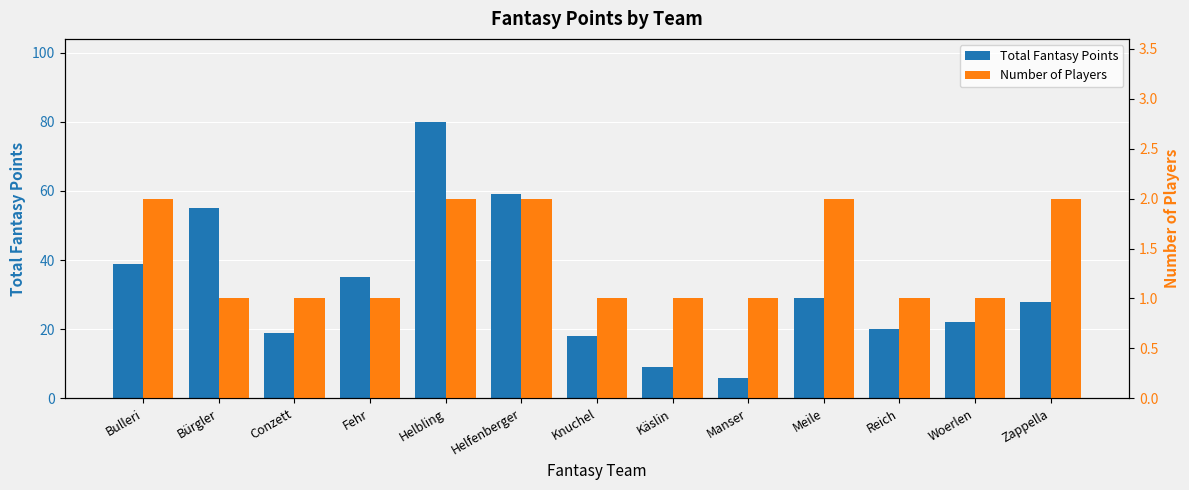

What is the sum of the Number of Players values at Zappella and Manser?

3